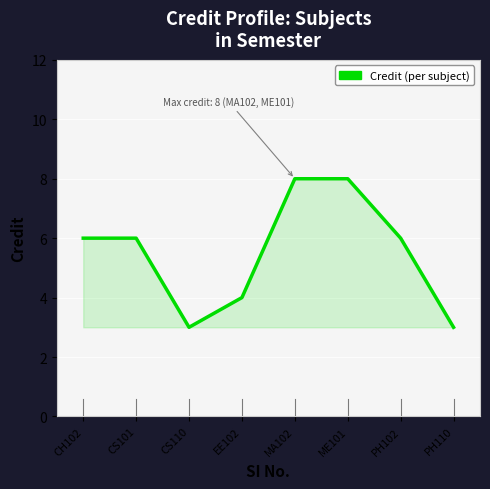

Count the number of data series in this chart.

1